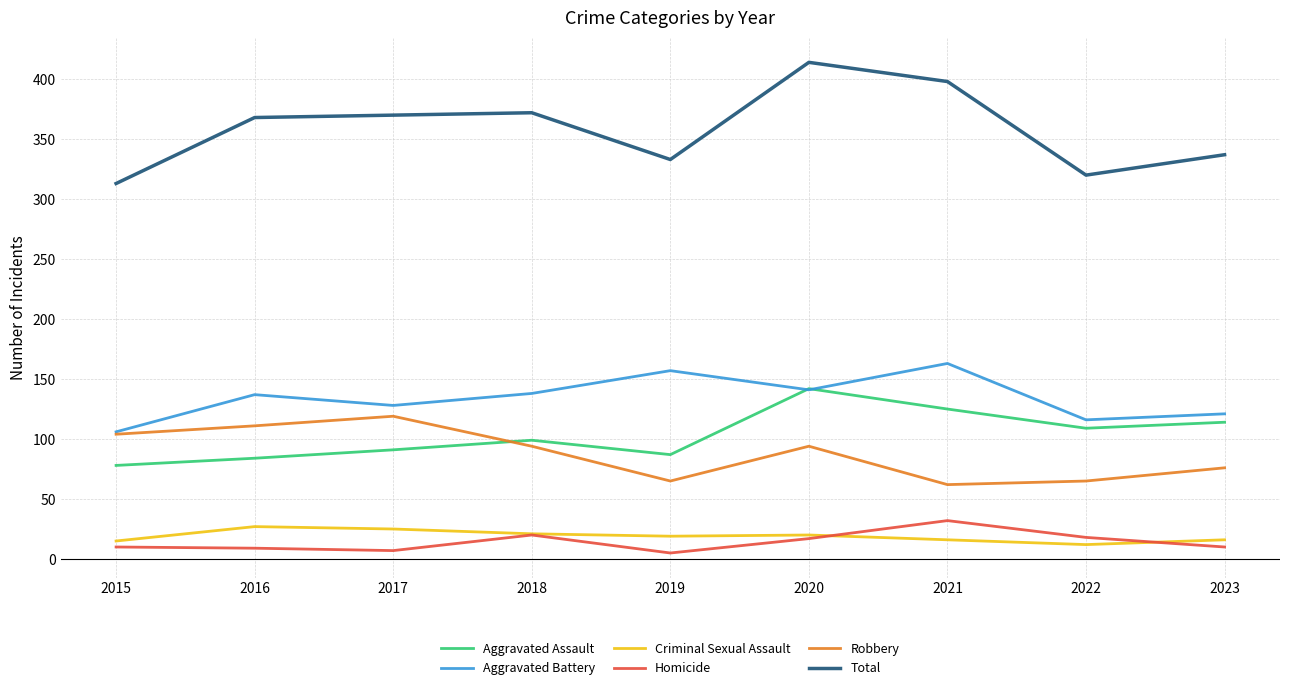

The Criminal Sexual Assault series shows 12 at 2016. True or false?

False